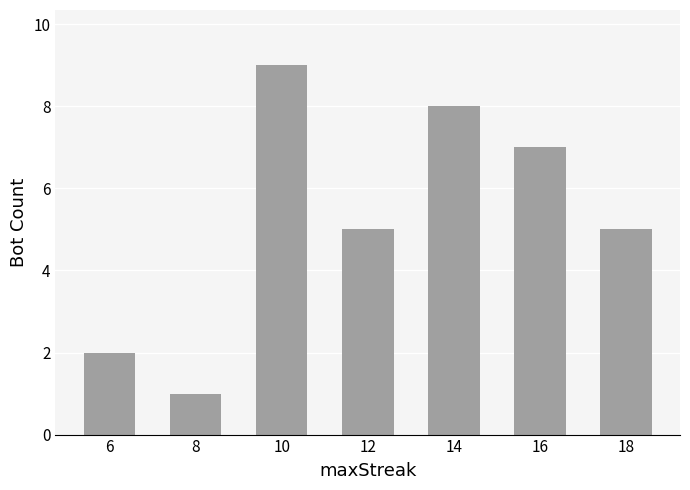

Reading left to right, extract all data points from this chart.

6=2	8=1	10=9	12=5	14=8	16=7	18=5